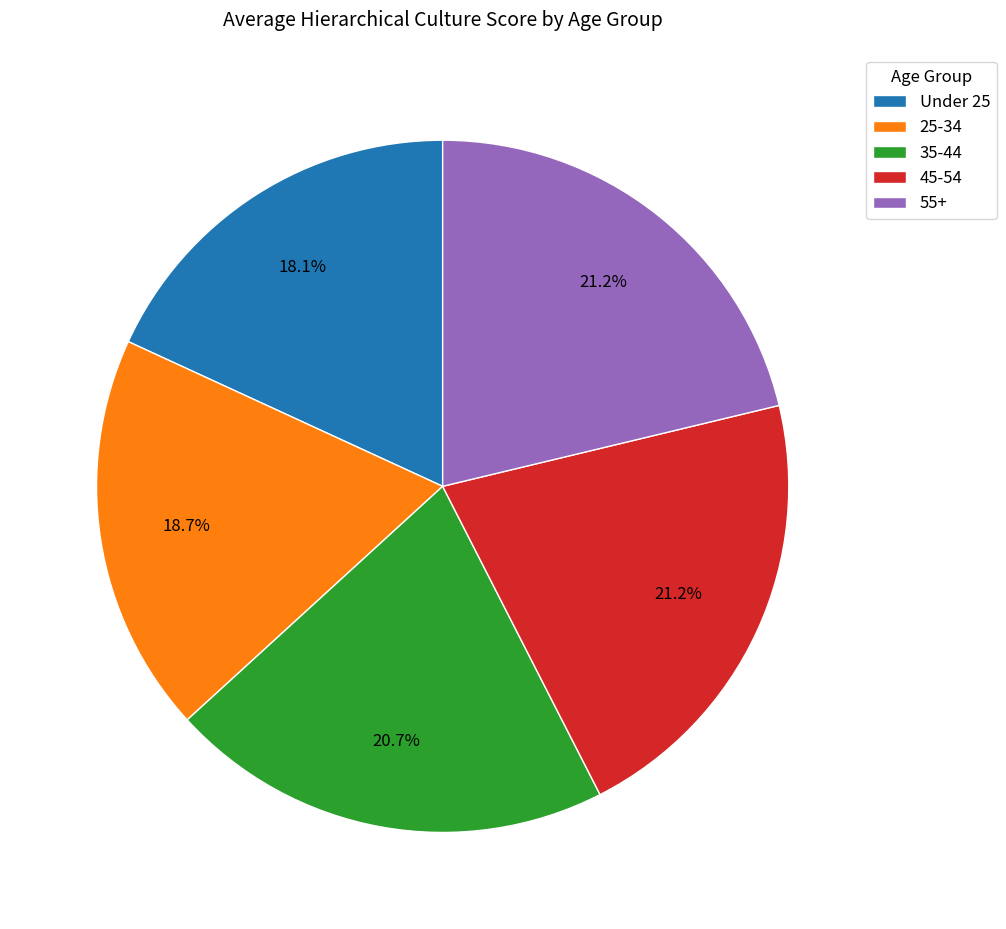

To the nearest percent, what is the average slice percentage?

20%